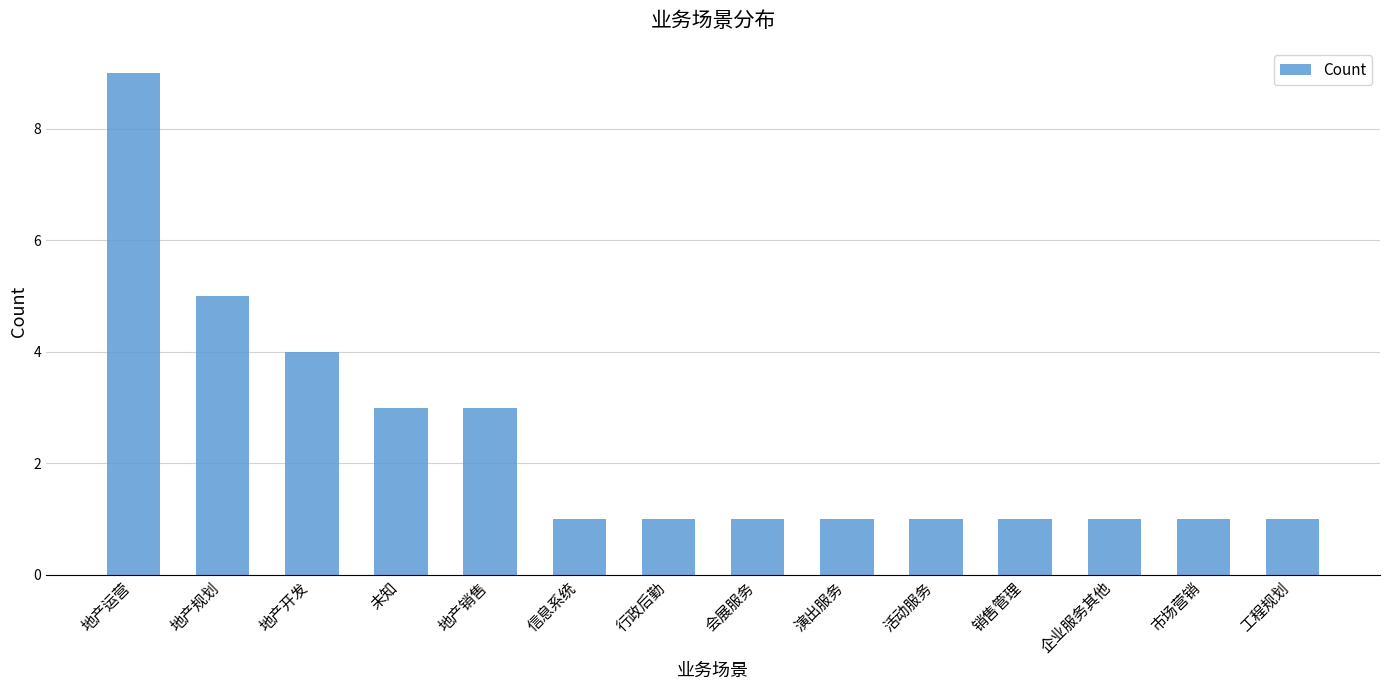

Which has a higher value, 信息系统 or 地产销售?

地产销售